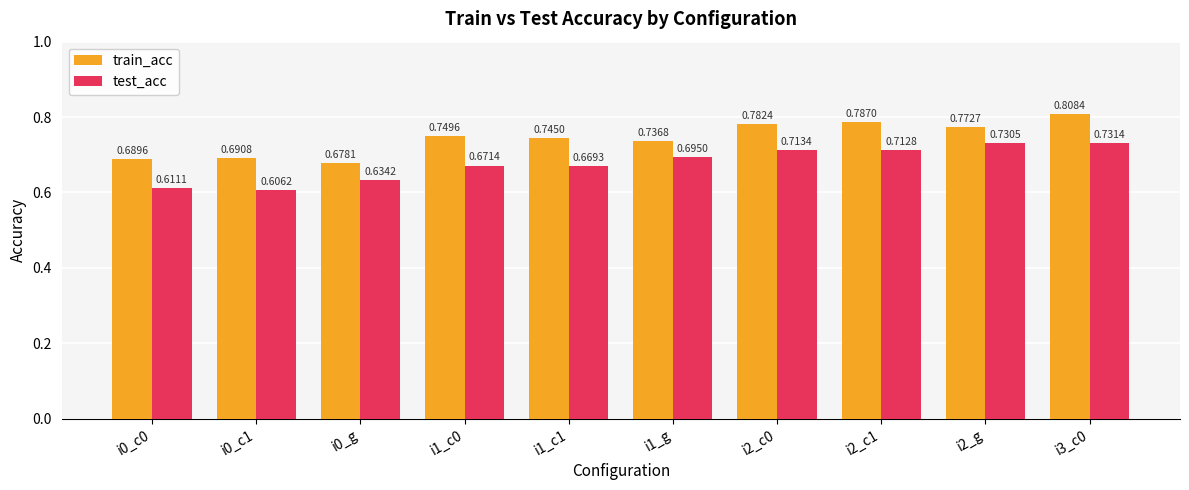

What is the sum of all train_acc values?

7.4